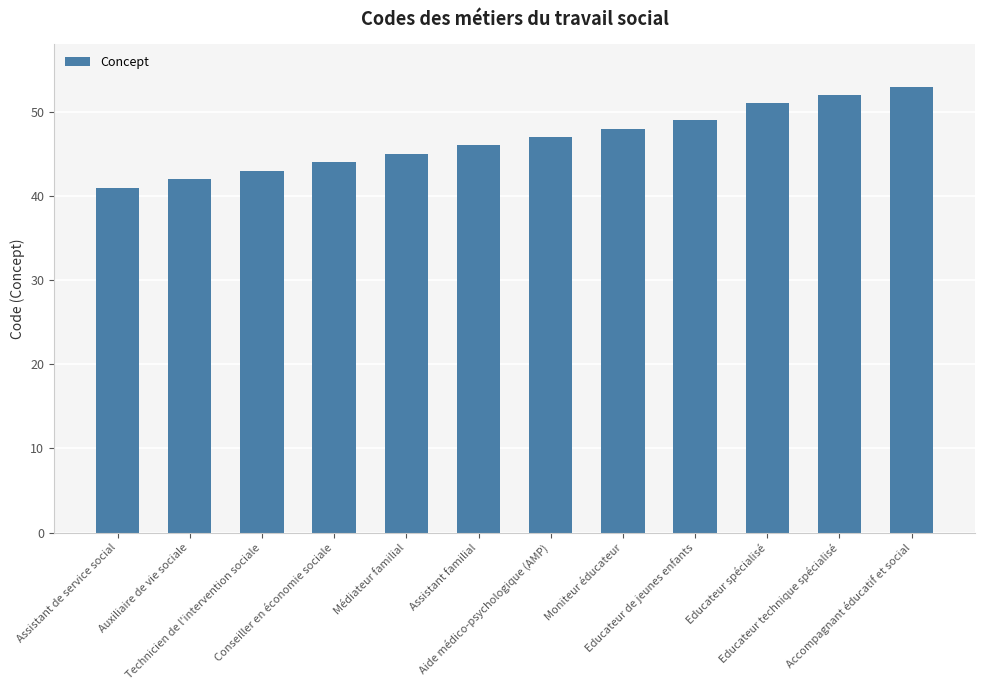

What is the value of the 1st bar from the left?

41